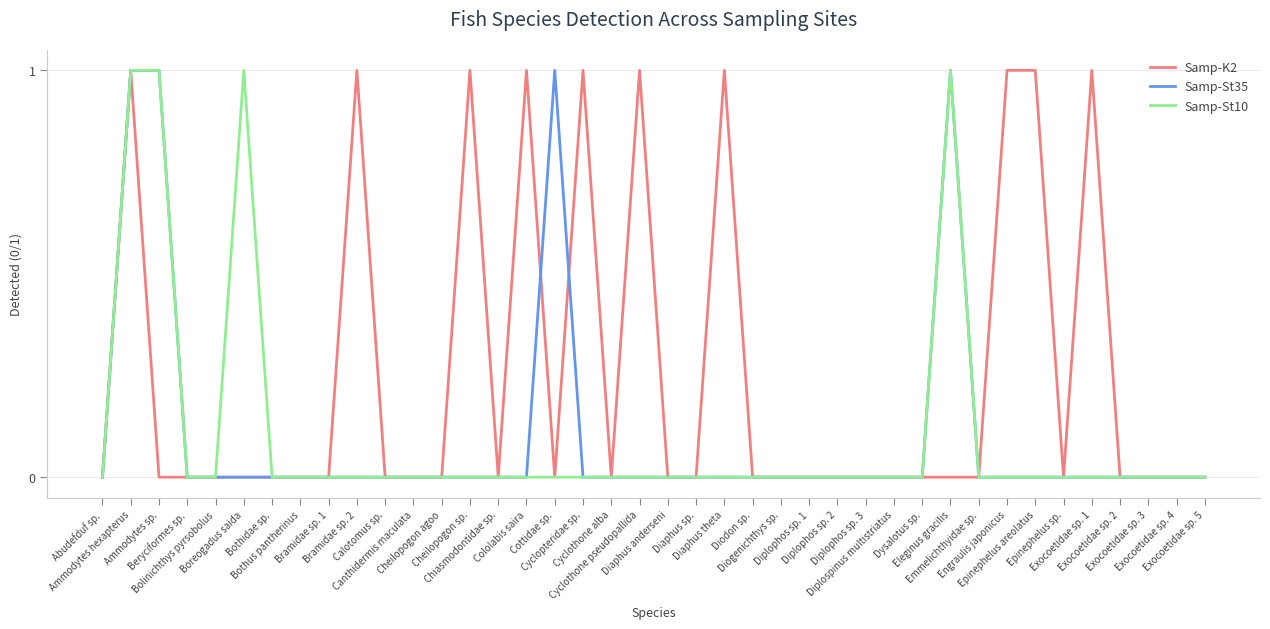

List the series in order of their peak value, lowest first.

Samp-K2, Samp-St35, Samp-St10